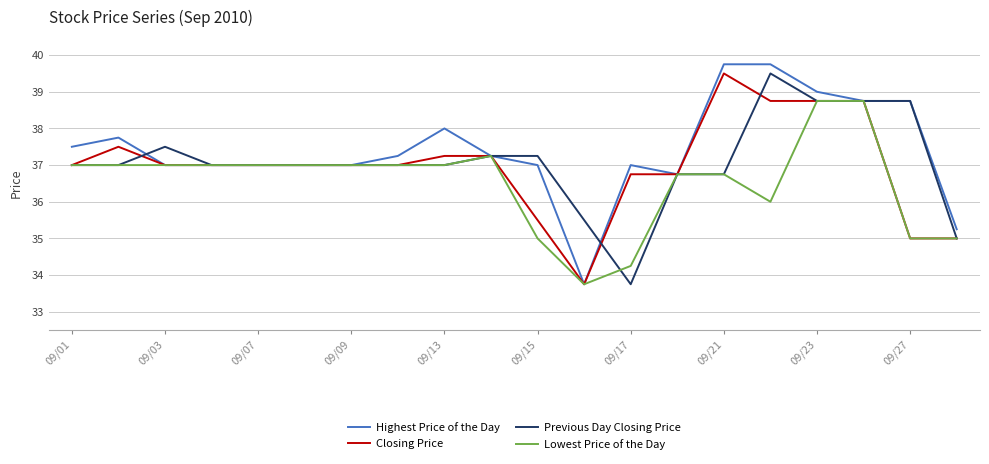

What is the greatest value displayed?

39.8